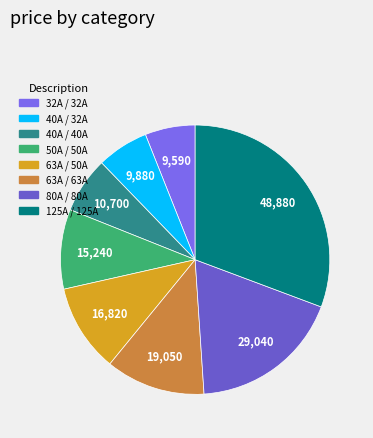

Is there any slice that represents more than half of the pie?

No